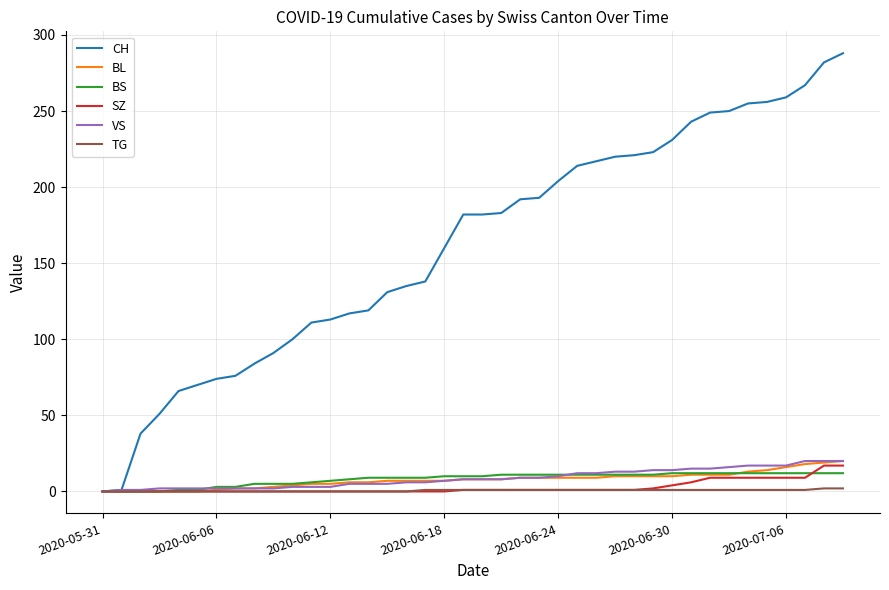

Which series has the widest spread of values?

CH